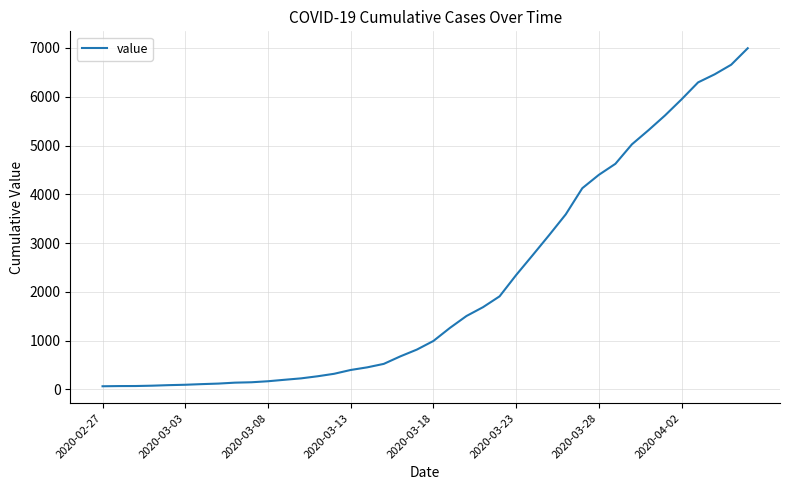

What is the difference between the maximum and minimum values?

6931